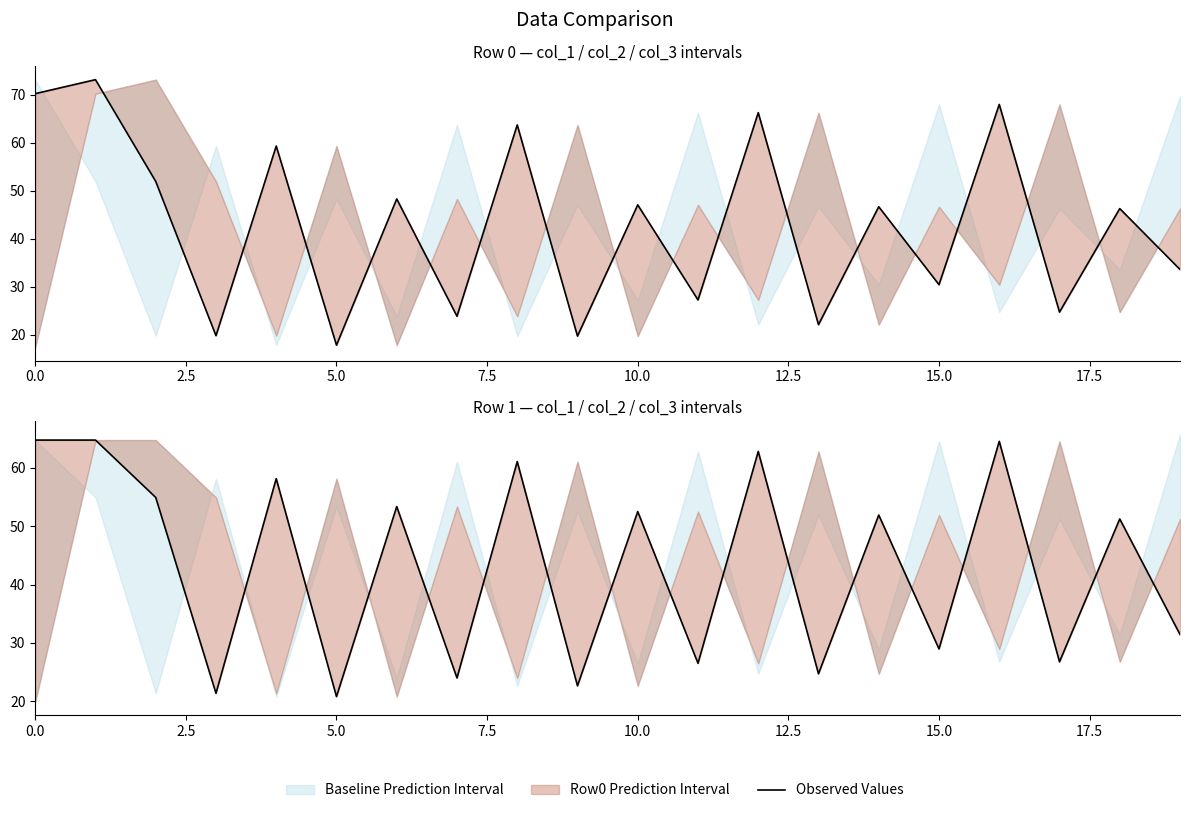

What is the value of the 9th point from the left?

61.1